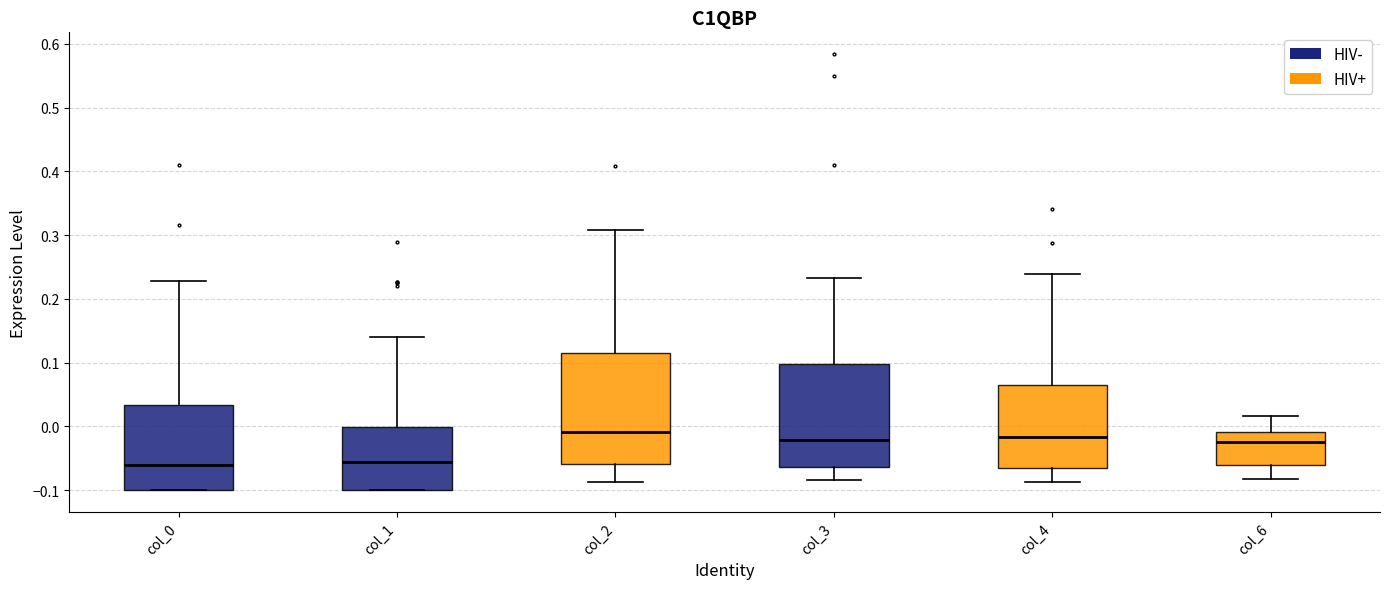

Reading left to right, transcribe this box plot: for each box, give where its median line is, the range the box spans, and where its two whiskers end, as read against the y-axis. The values are not printed on the chart, so give them approximately, as read against the axis.

col_0: median -0.06, box -0.10 to 0.03, whiskers -0.10 to 0.23
col_1: median -0.06, box -0.10 to 0.00, whiskers -0.10 to 0.14
col_2: median -0.01, box -0.06 to 0.11, whiskers -0.09 to 0.31
col_3: median -0.02, box -0.06 to 0.10, whiskers -0.08 to 0.23
col_4: median -0.02, box -0.06 to 0.07, whiskers -0.09 to 0.24
col_6: median -0.02, box -0.06 to -0.01, whiskers -0.08 to 0.02